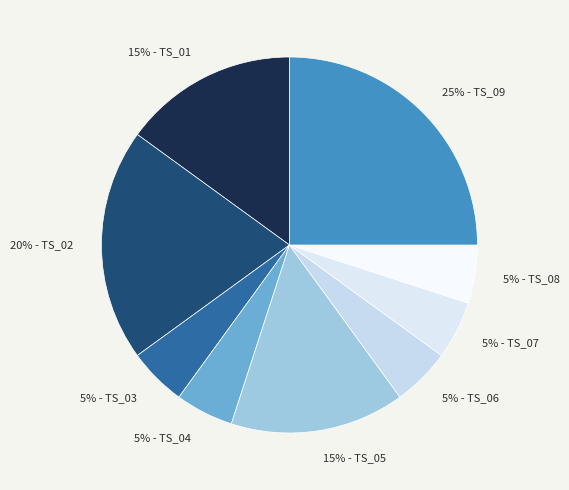

What is the largest slice in the pie chart?

25% - TS_09